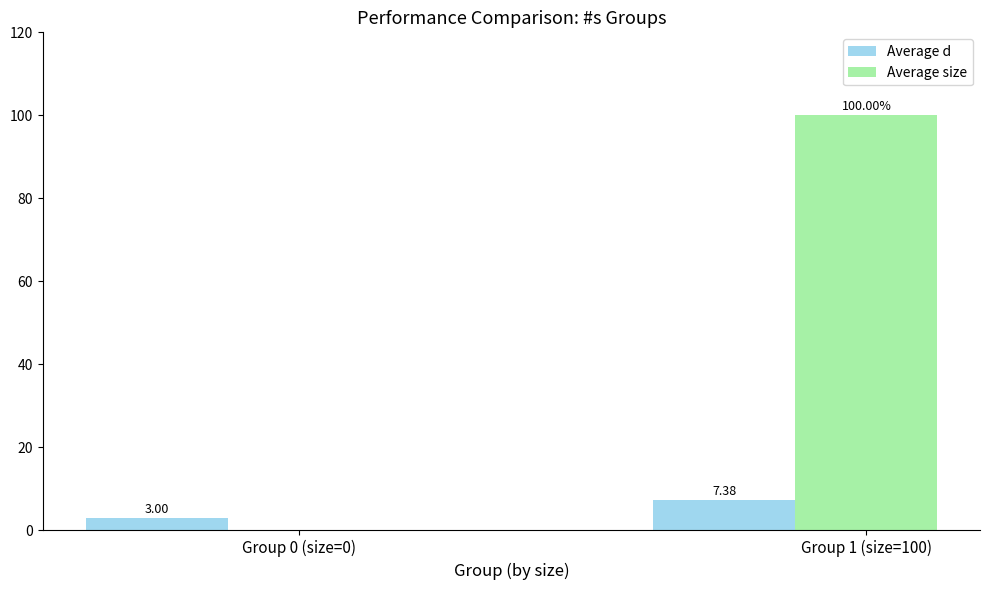

Which series has the largest total across all categories?

Average size